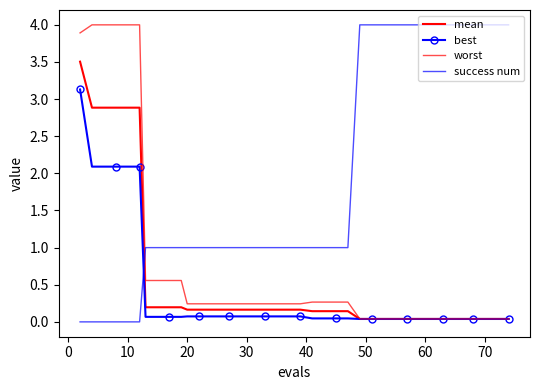

True or false: mean and best intersect in this chart.

False